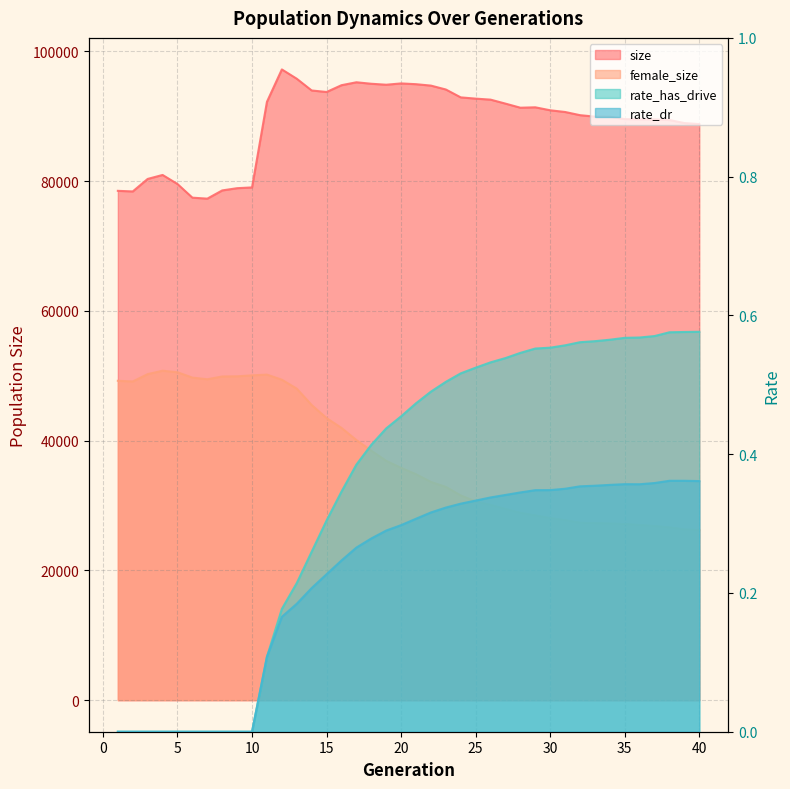

True or false: female_size and rate_dr cross at least once.

False